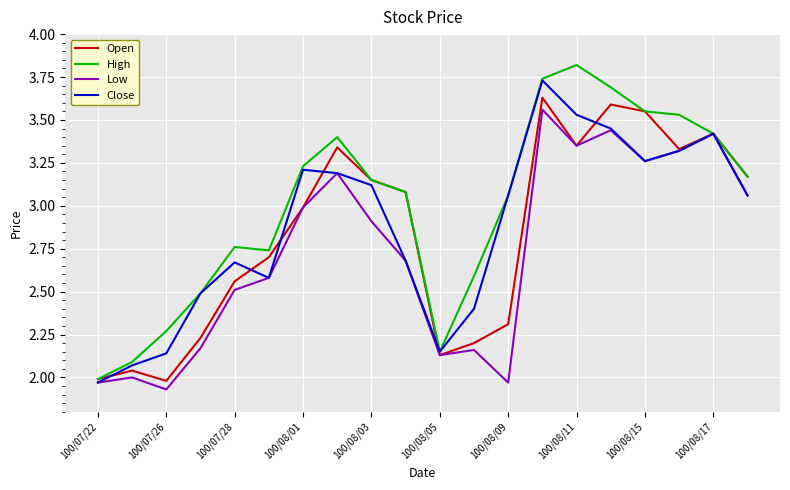

How many lines are shown in the chart?

4